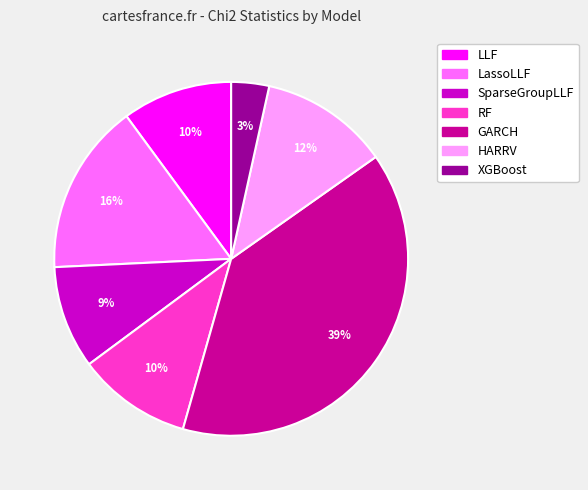

To the nearest percent, what percentage of the pie is GARCH?

39%